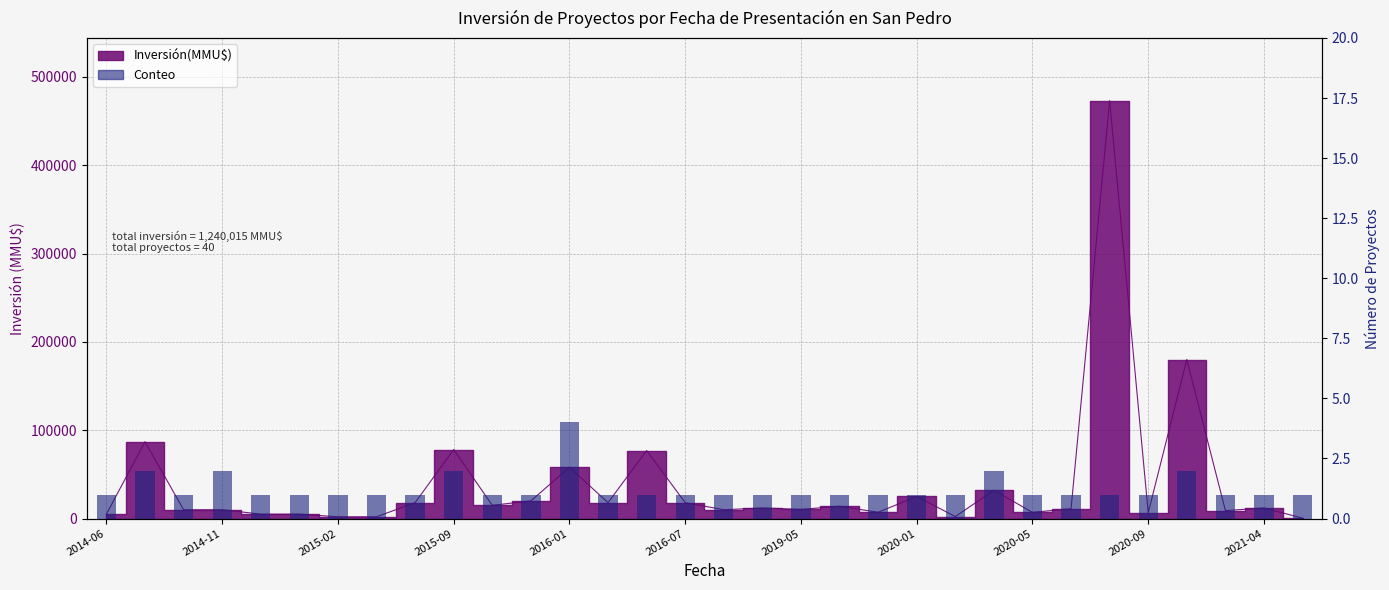

The value at 29 is 1. True or false?

True